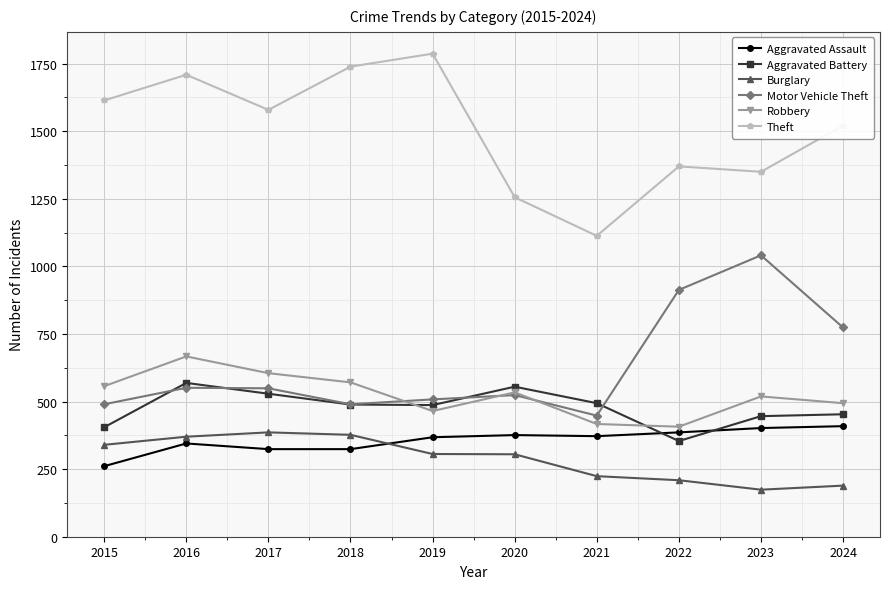

Which label corresponds to the smallest value in the chart?

2023